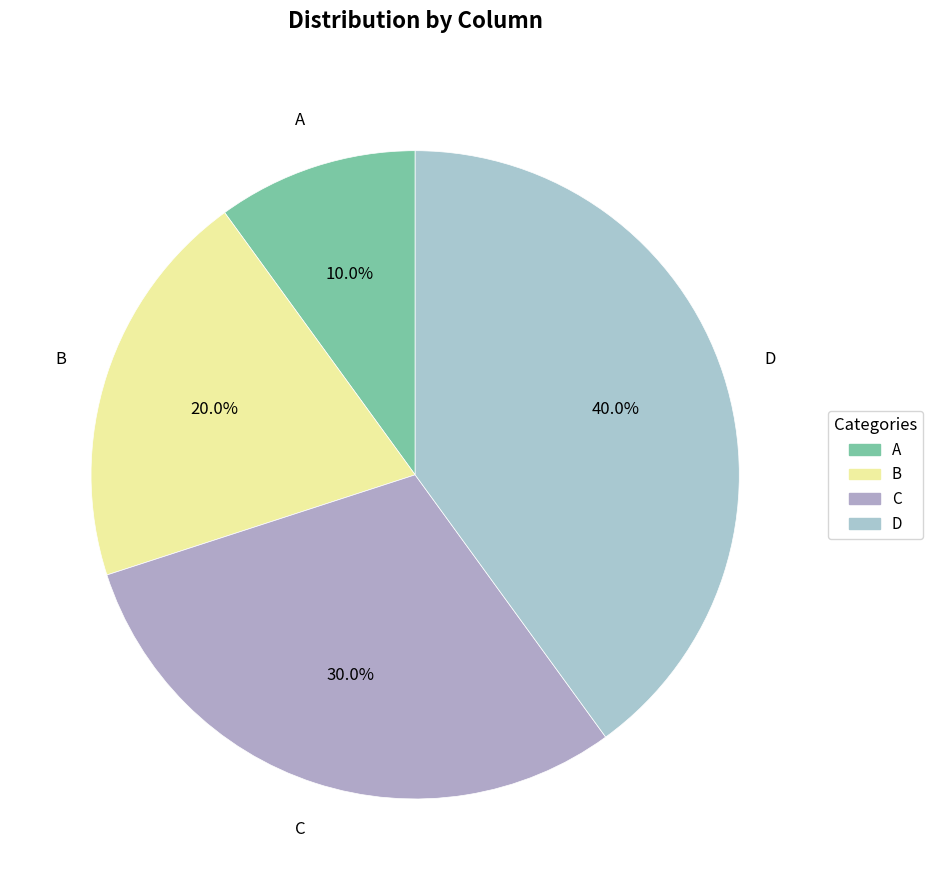

What portion of the pie excludes D?

60.0%